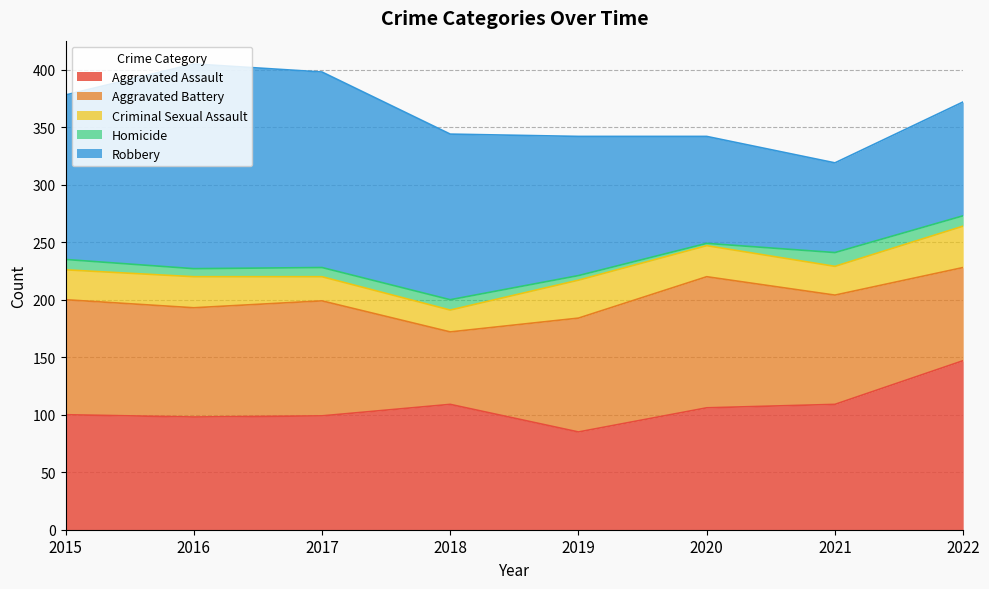

True or false: Criminal Sexual Assault has more than 0 interior local peaks.

True